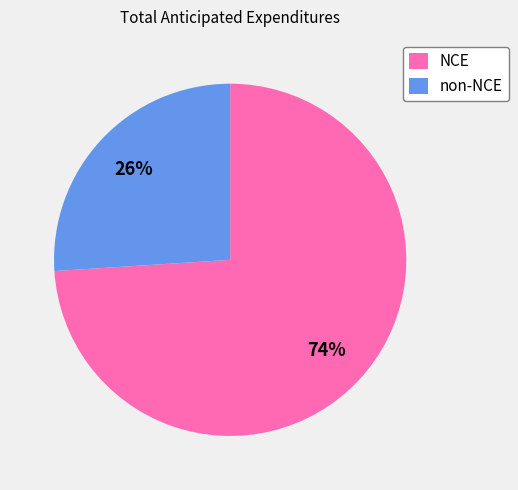

True or false: non-NCE accounts for 26% of the total.

True